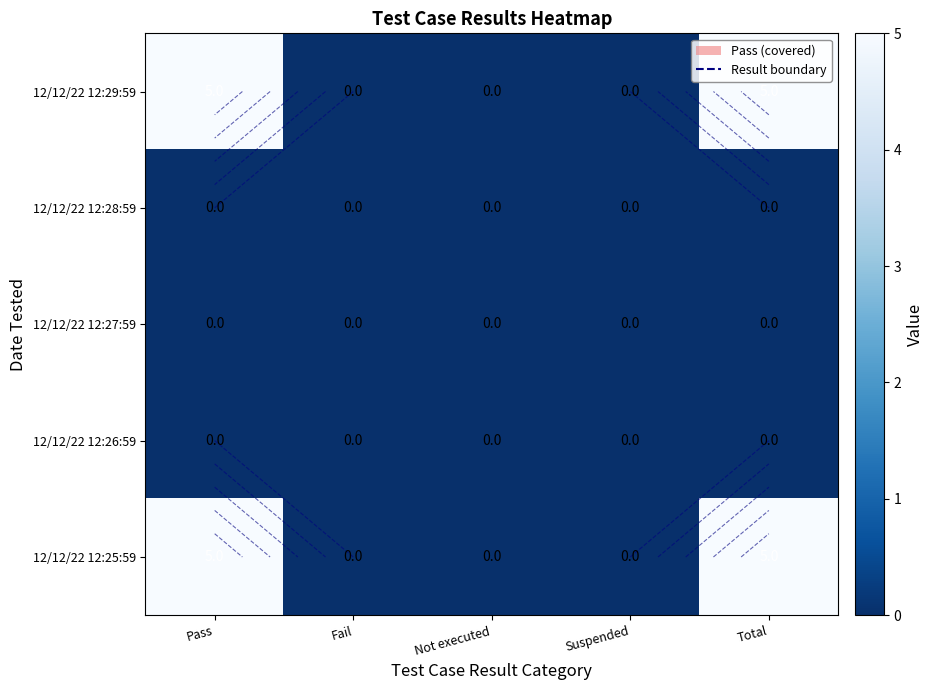

What is the maximum value shown in the chart?

5